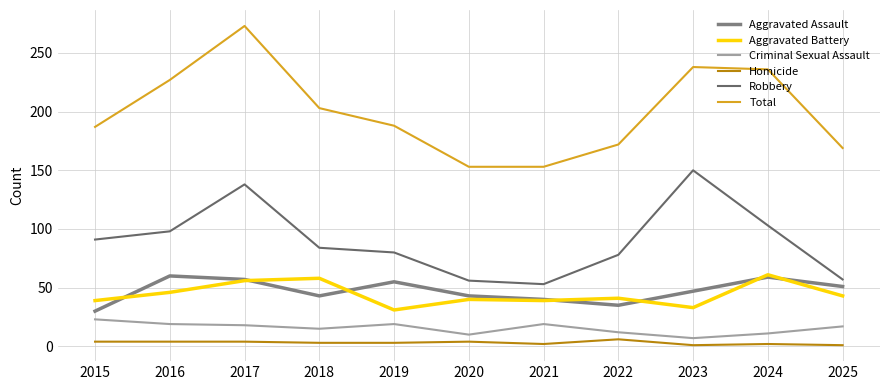

Is it true that Aggravated Battery equals 31 at 2019?

True